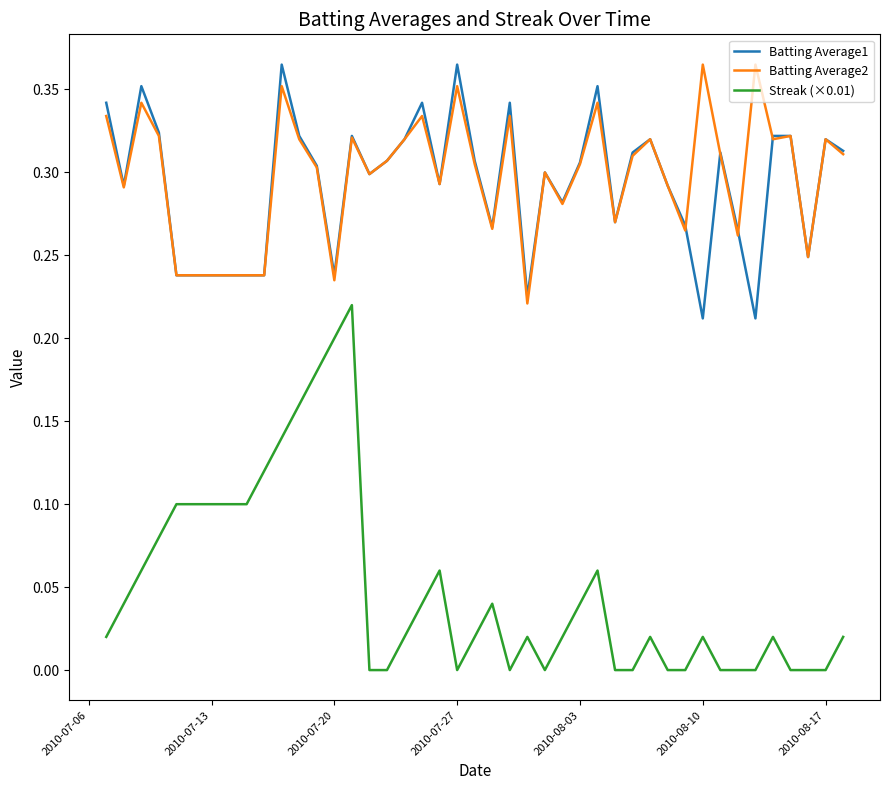

Which series has the widest spread of values?

Streak (×0.01)